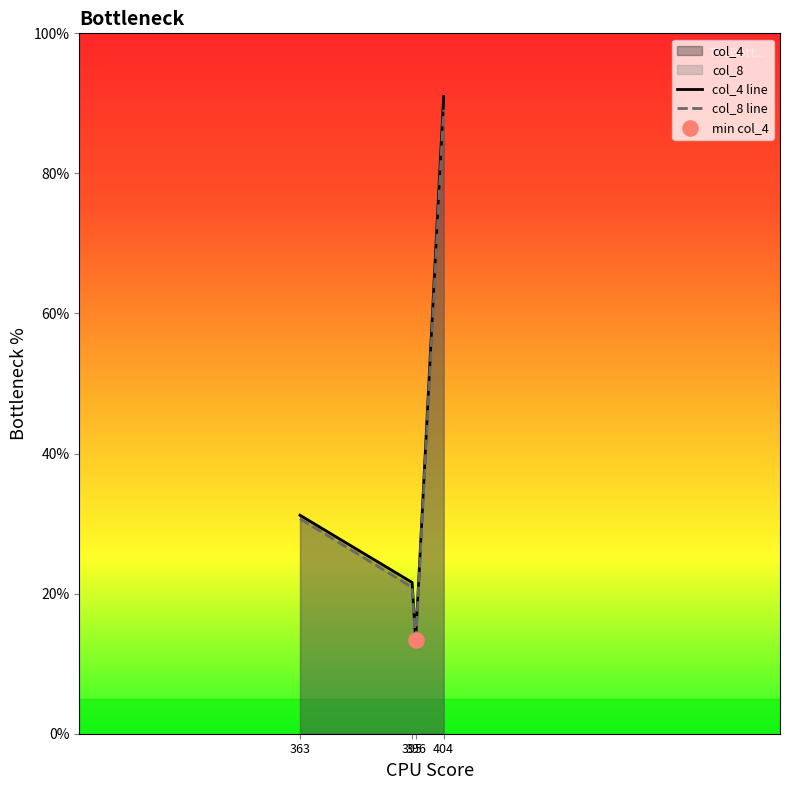

What are all the series names shown in the legend?

col_4, col_8